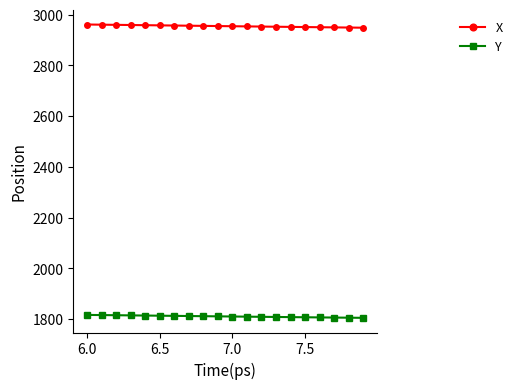

What is the maximum value for Y?

1816.5